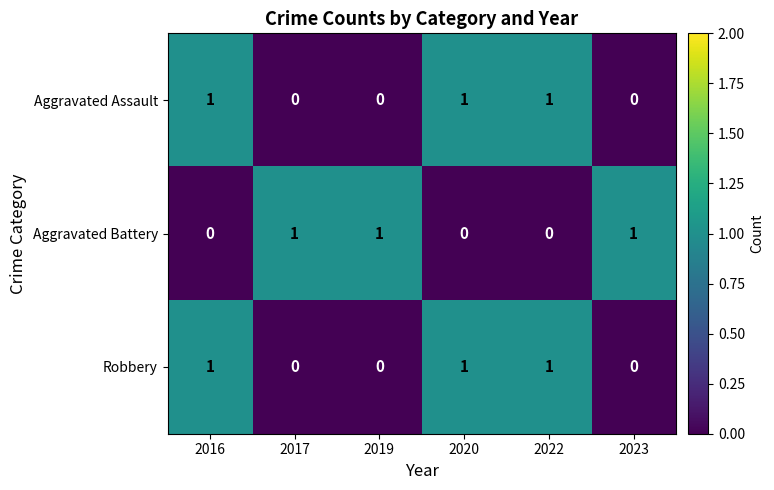

At how many categories does at least one series exceed 0?

6